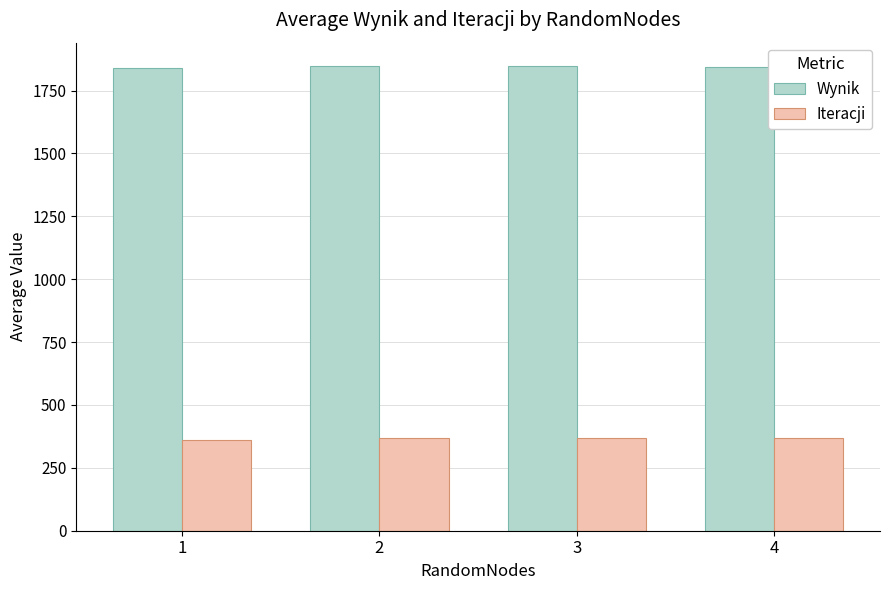

What is the value of the Wynik bar at the 2nd from the left?

1847.9